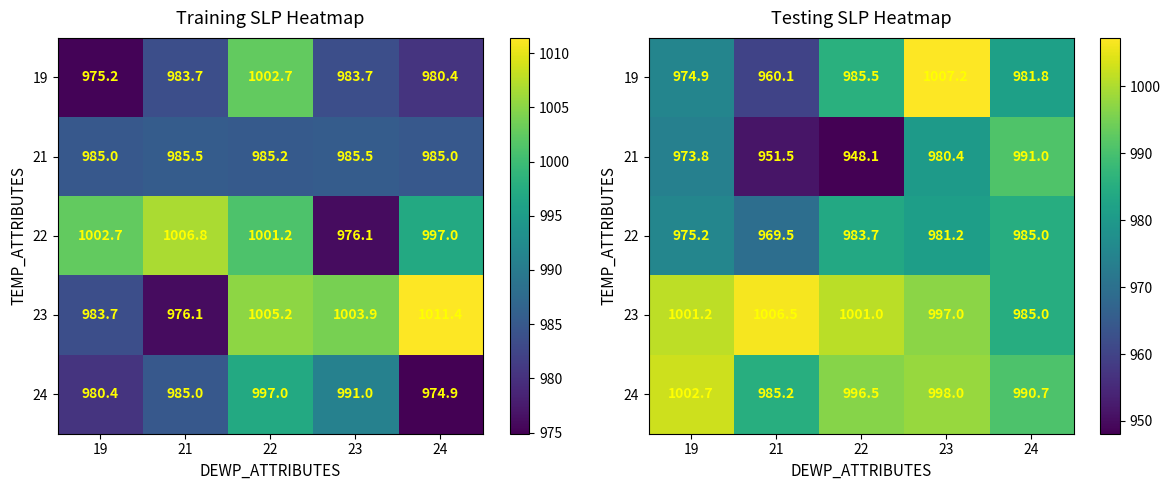

Rank the series by their maximum value, from lowest to highest.

22, 21, 24, 23, 19